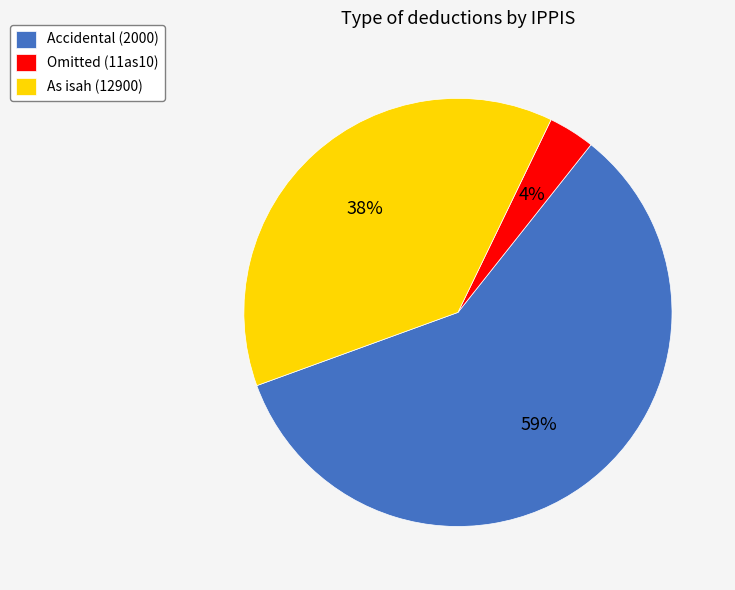

Which category has the biggest portion of the pie?

Accidental (2000)